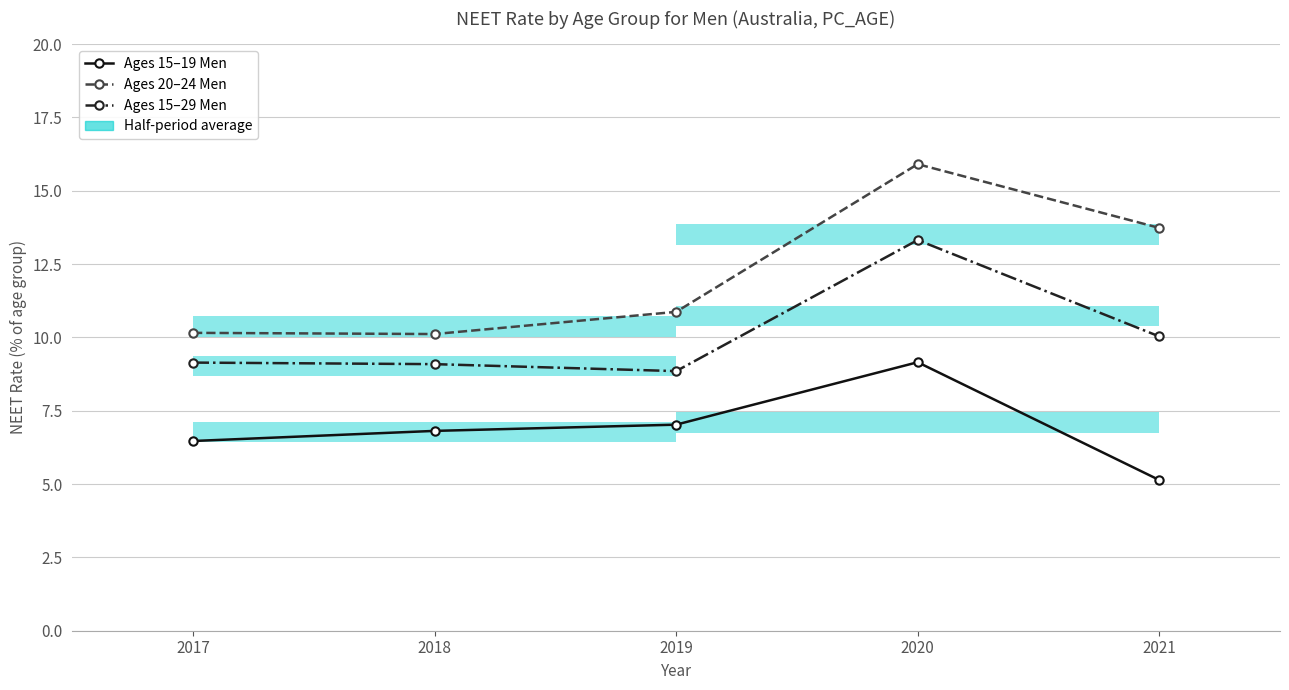

True or false: Ages 15–29 Men and Ages 20–24 Men intersect in this chart.

False